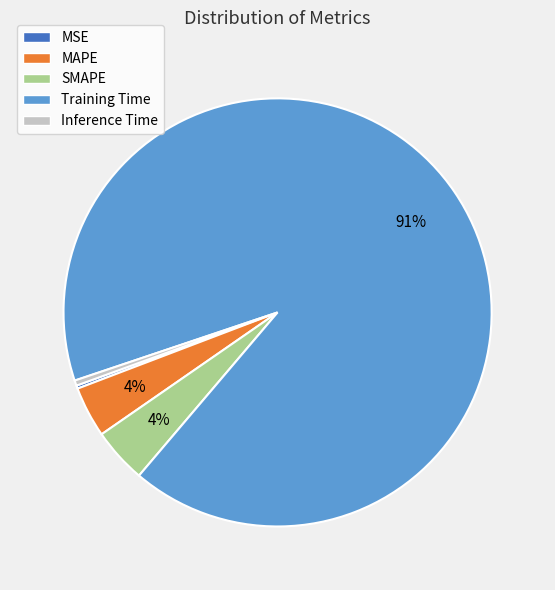

To the nearest percent, what is the average slice percentage?

20%